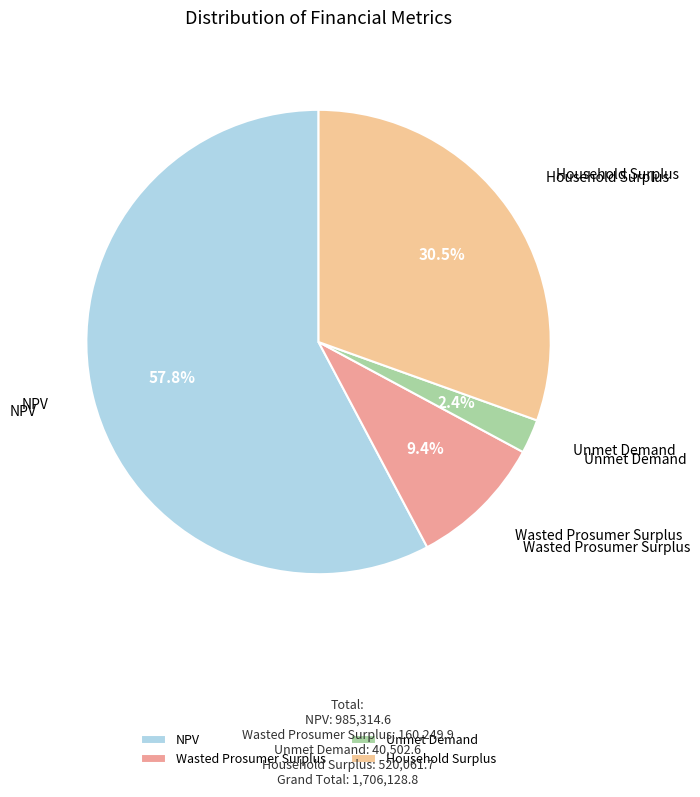

To the nearest percent, what percentage of the pie is NPV?

58%